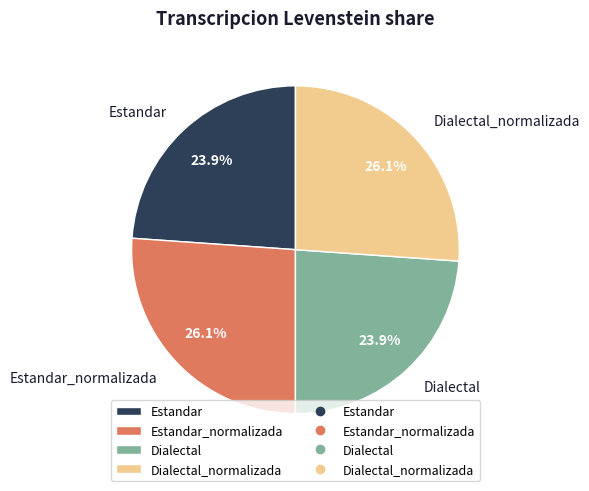

Does Dialectal_normalizada represent more than half of the total?

No